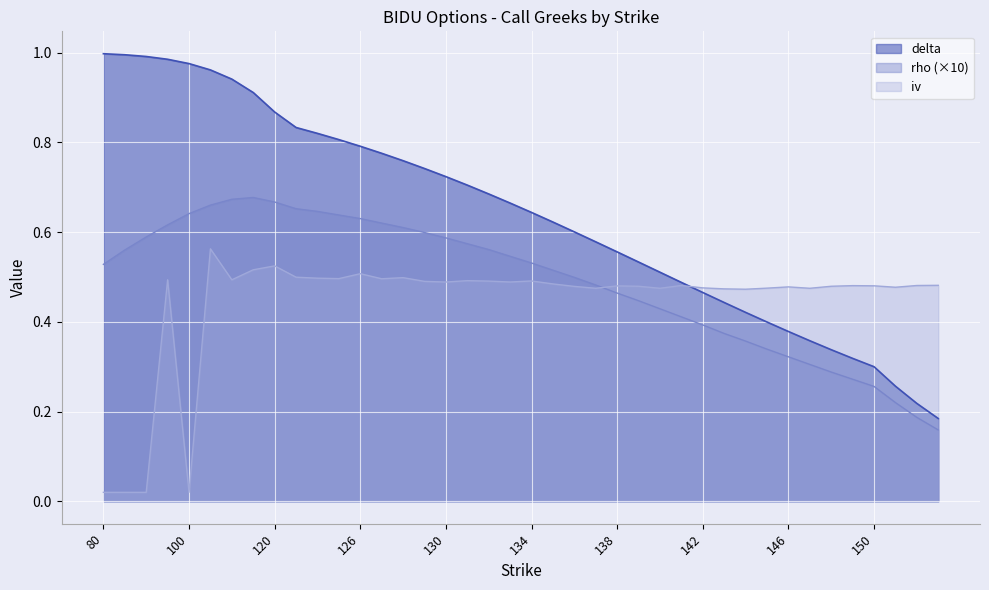

Reading right to left, extract all data points from this chart.

delta: 157.5=0.2	155=0.2	152.5=0.3	150=0.3	149=0.3	148=0.3	147=0.4	146=0.4	145=0.4	144=0.4	143=0.4	142=0.5	141=0.5	140=0.5	139=0.5	138=0.6	137=0.6	136=0.6	135=0.6	134=0.6	133=0.7	132=0.7	131=0.7	130=0.7	129=0.7	128=0.8	127=0.8	126=0.8	125=0.8	124=0.8	123=0.8	120=0.9	115=0.9	110=0.9	105=1.0	100=1.0	95=1.0	90=1.0	85=1.0	80=1.0
rho: 157.5=0.2	155=0.2	152.5=0.2	150=0.3	149=0.3	148=0.3	147=0.3	146=0.3	145=0.3	144=0.4	143=0.4	142=0.4	141=0.4	140=0.4	139=0.4	138=0.5	137=0.5	136=0.5	135=0.5	134=0.5	133=0.5	132=0.6	131=0.6	130=0.6	129=0.6	128=0.6	127=0.6	126=0.6	125=0.6	124=0.6	123=0.7	120=0.7	115=0.7	110=0.7	105=0.7	100=0.6	95=0.6	90=0.6	85=0.6	80=0.5
iv: 157.5=0.5	155=0.5	152.5=0.5	150=0.5	149=0.5	148=0.5	147=0.5	146=0.5	145=0.5	144=0.5	143=0.5	142=0.5	141=0.5	140=0.5	139=0.5	138=0.5	137=0.5	136=0.5	135=0.5	134=0.5	133=0.5	132=0.5	131=0.5	130=0.5	129=0.5	128=0.5	127=0.5	126=0.5	125=0.5	124=0.5	123=0.5	120=0.5	115=0.5	110=0.5	105=0.6	100=0.0	95=0.5	90=0.0	85=0.0	80=0.0